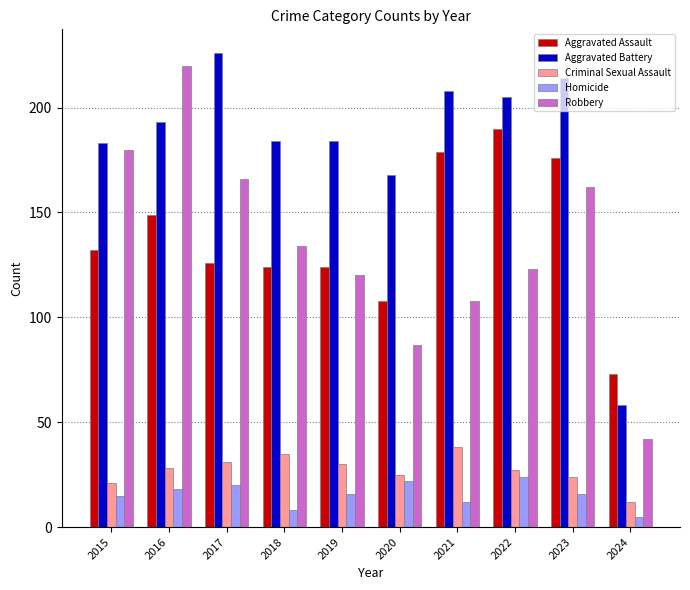

List the series in order of their peak value, highest first.

Aggravated Battery, Robbery, Aggravated Assault, Criminal Sexual Assault, Homicide